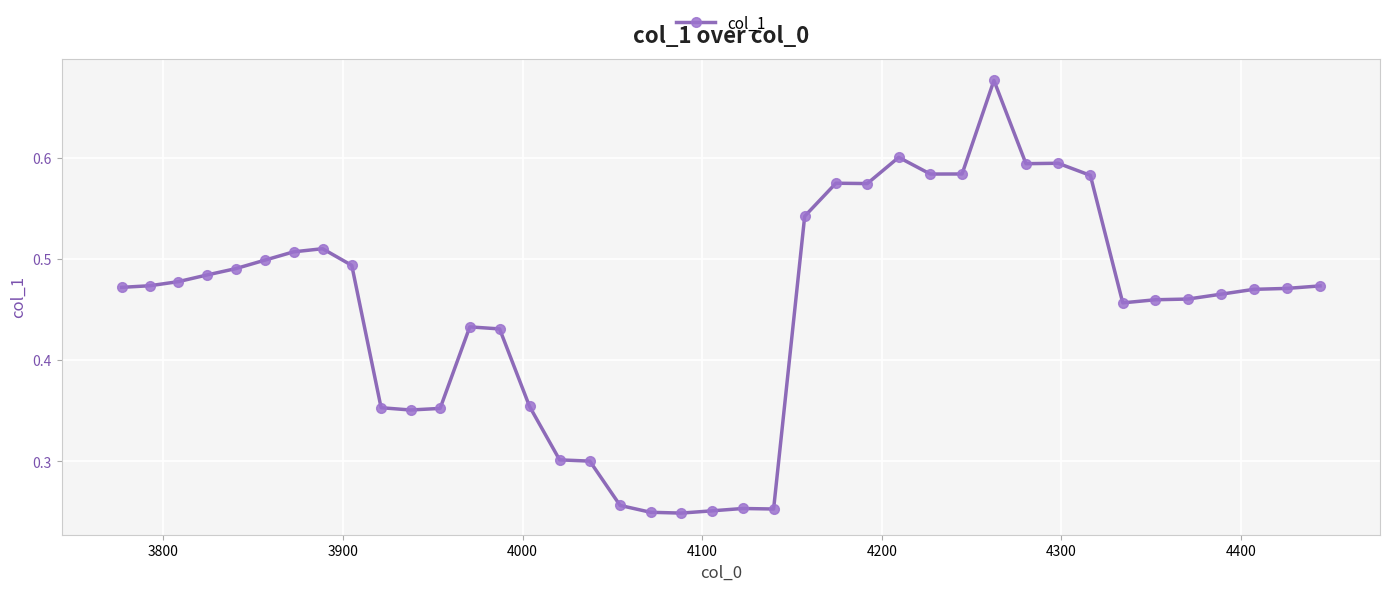

How many values are between 0 and 1?

40